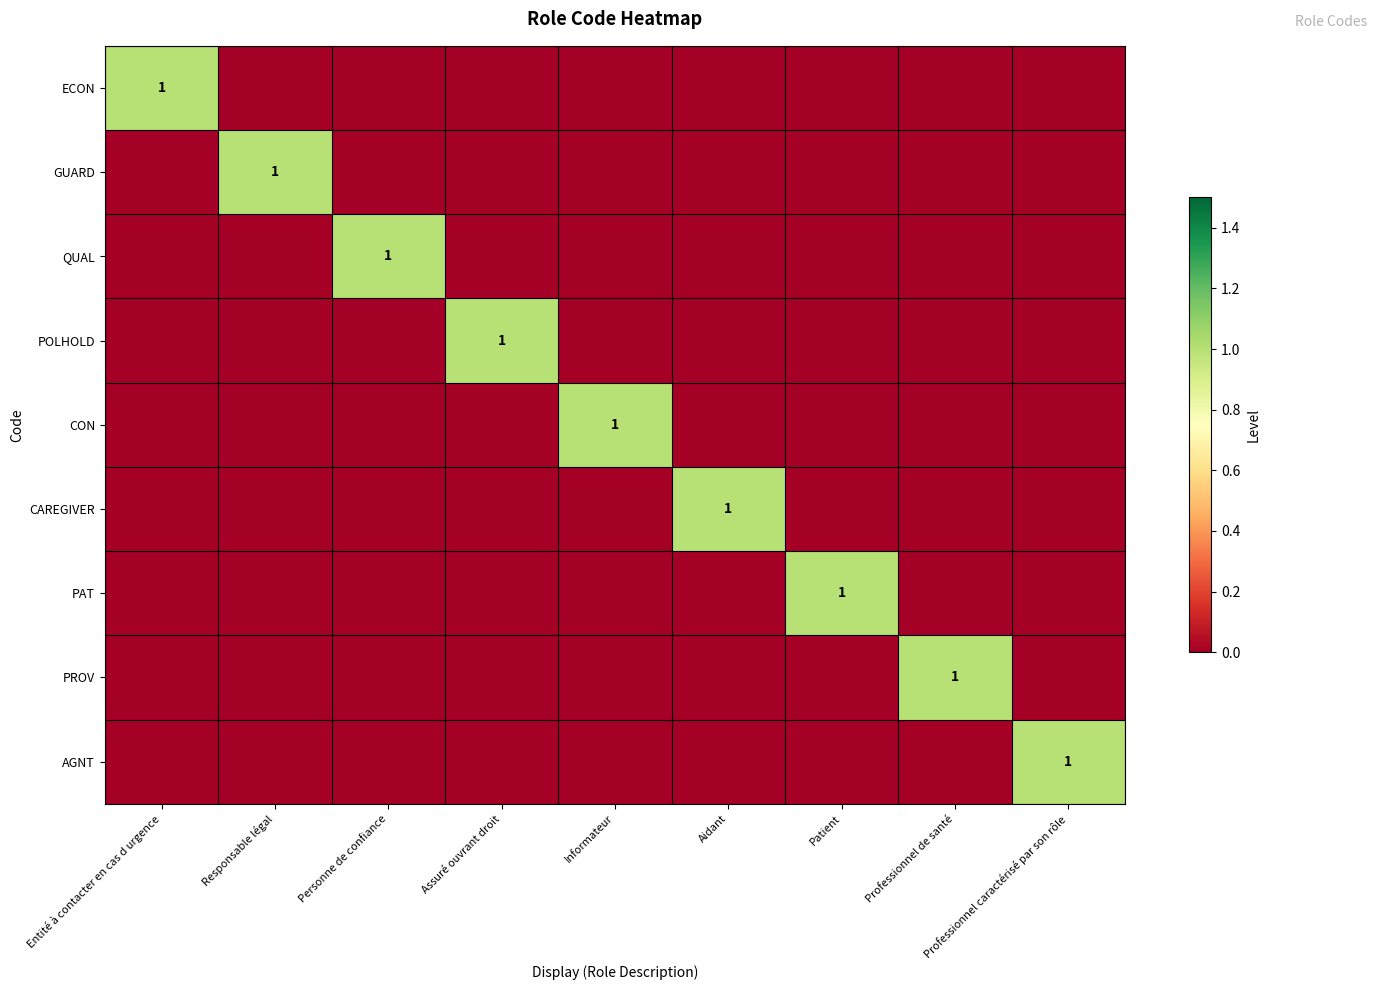

True or false: AGNT has a value of 0 at Professionnel caractérisé par son rôle.

False